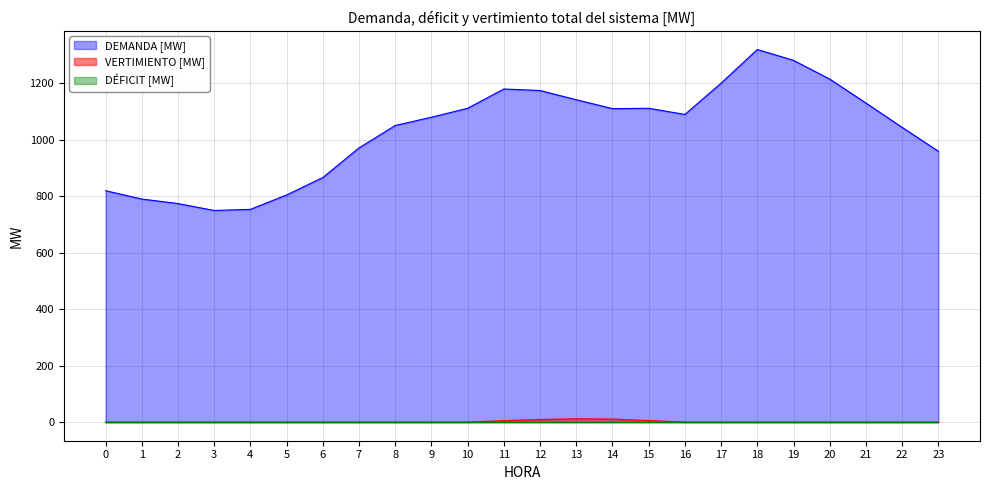

What is the average value of the VERTIMIENTO [MW] series?

1.8